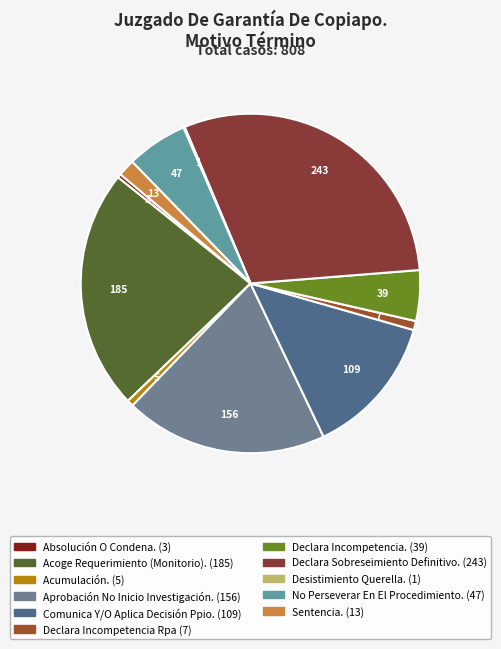

Which slice is the largest?

Declara Sobreseimiento Definitivo.